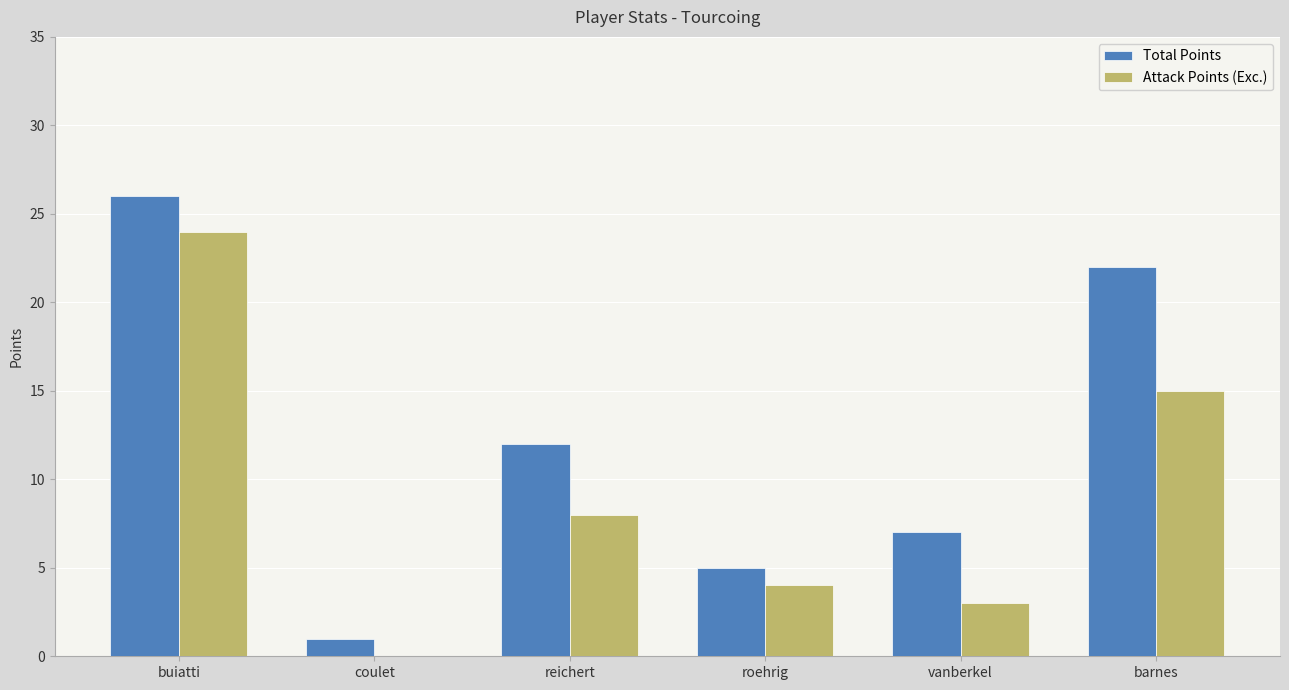

Is the value of Total Points at reichert greater than the value of Attack Points (Exc.) at barnes?

No